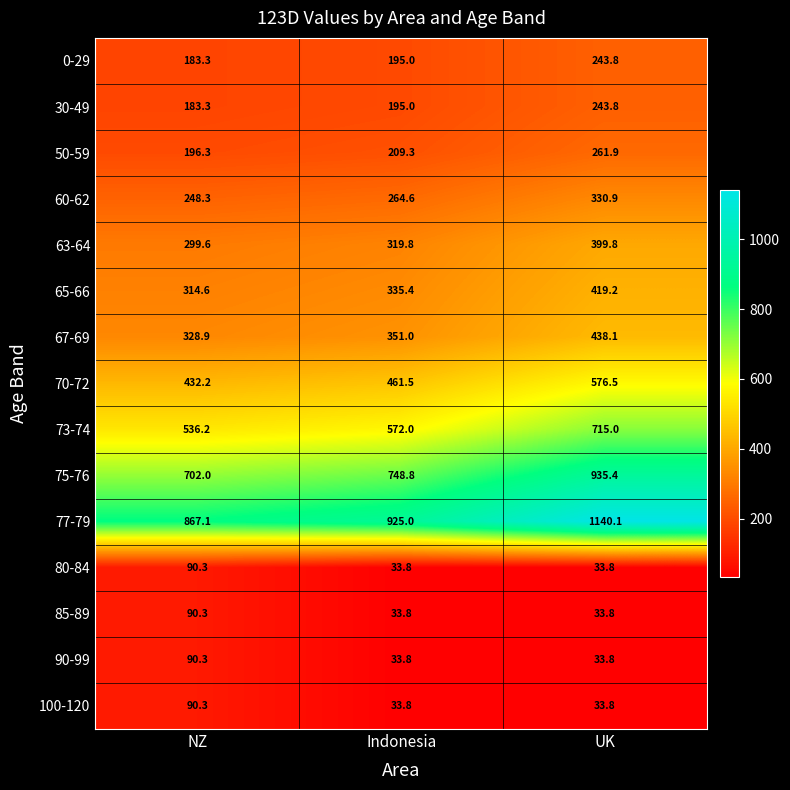

Count the number of categories in the chart.

3